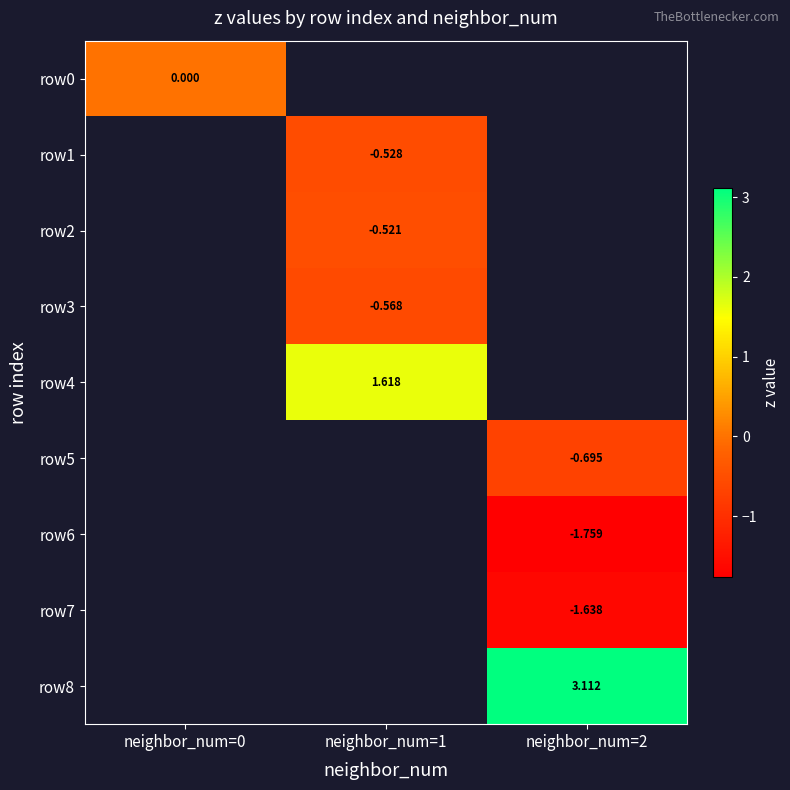

Rank the categories by row0 value from highest to lowest.

neighbor_num=0, neighbor_num=1, neighbor_num=2